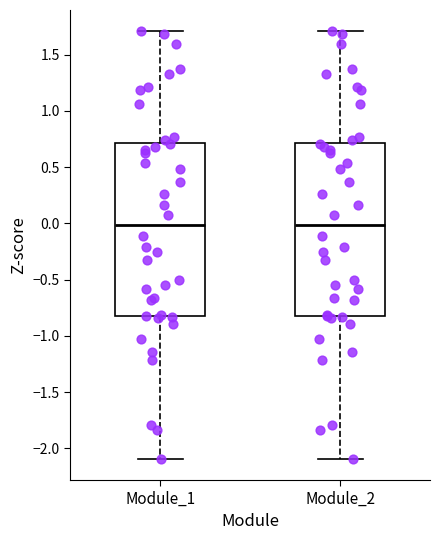

Reading left to right, read every box against the y-axis: the position of its median line, the range the box covers, and the ends of its whiskers. The values are not printed on the chart, so give them approximately, as read against the axis.

Module_1: median 0.0, box -0.8 to 0.7, whiskers -2.1 to 1.7
Module_2: median 0.0, box -0.8 to 0.7, whiskers -2.1 to 1.7